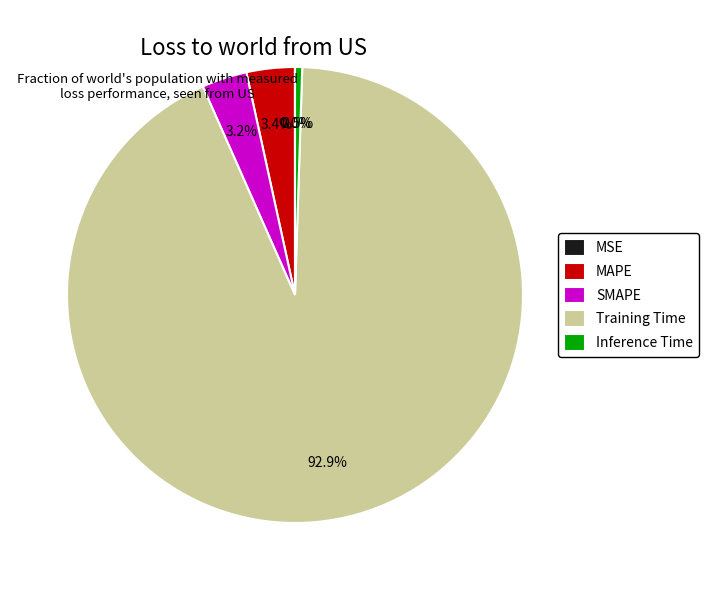

Which slice is the largest?

Training Time